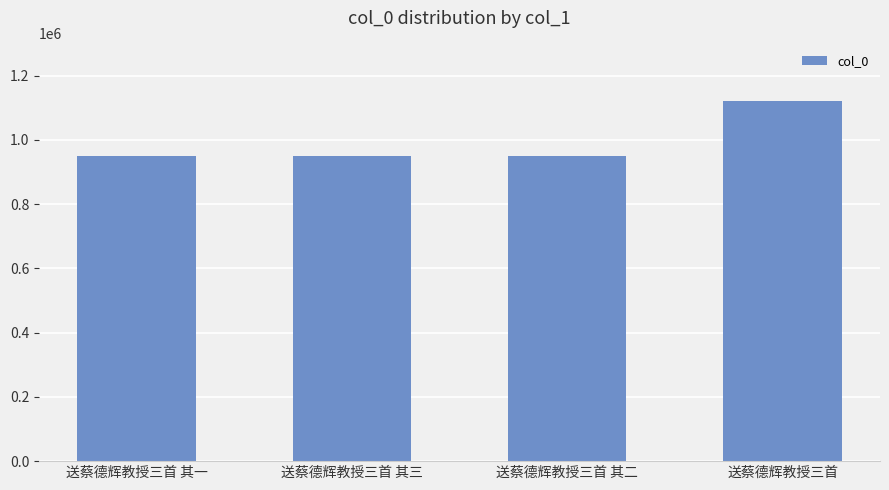

The chart shows a value of 237111 at 送蔡德辉教授三首 其三. True or false?

False